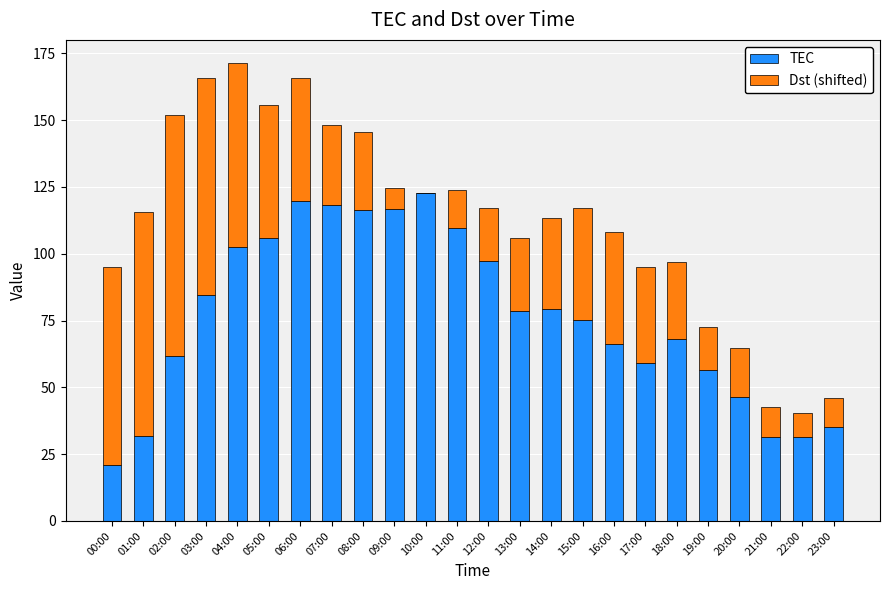

The value of TEC at 17:00 is 59.2. True or false?

True